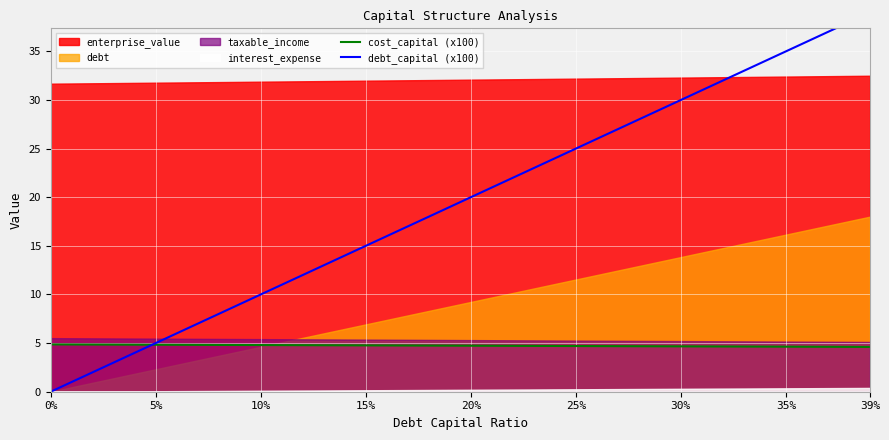

The cost_capital (x100) series shows 4.8 at 15%. True or false?

True